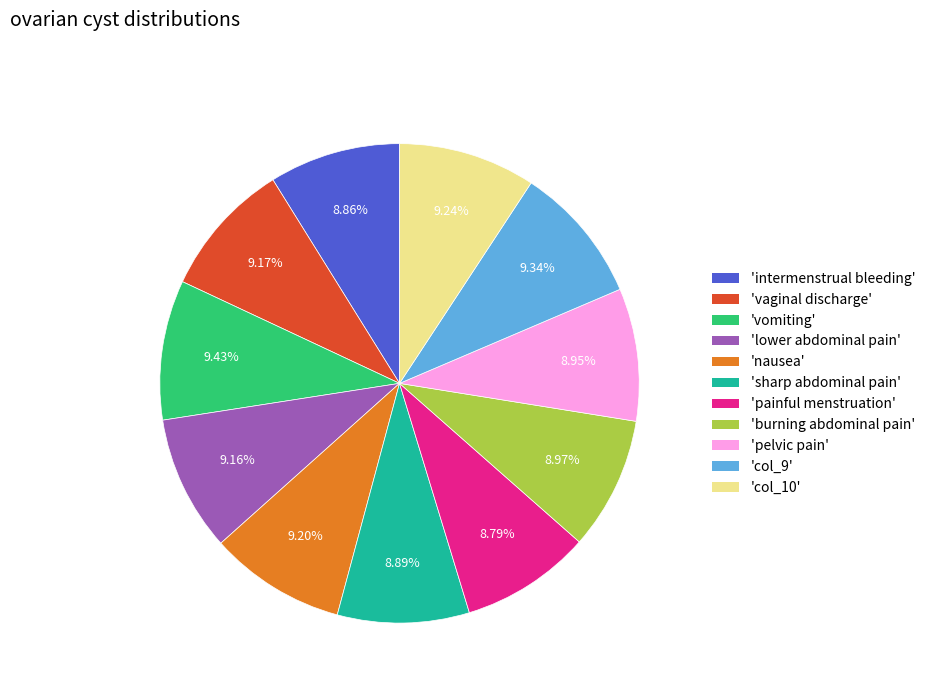

Is there any slice that represents more than half of the pie?

No